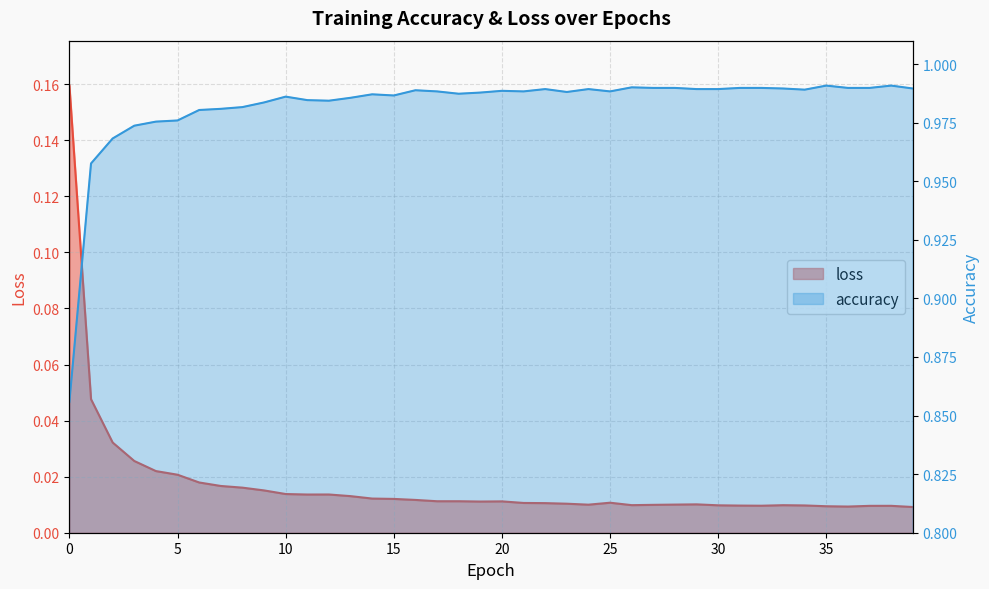

The accuracy series shows 1.0 at 8. True or false?

True